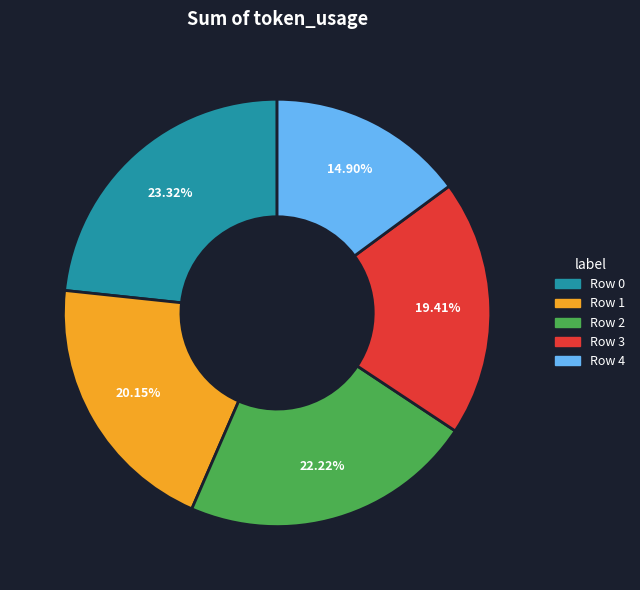

Which has a higher value, Row 3 or Row 4?

Row 3